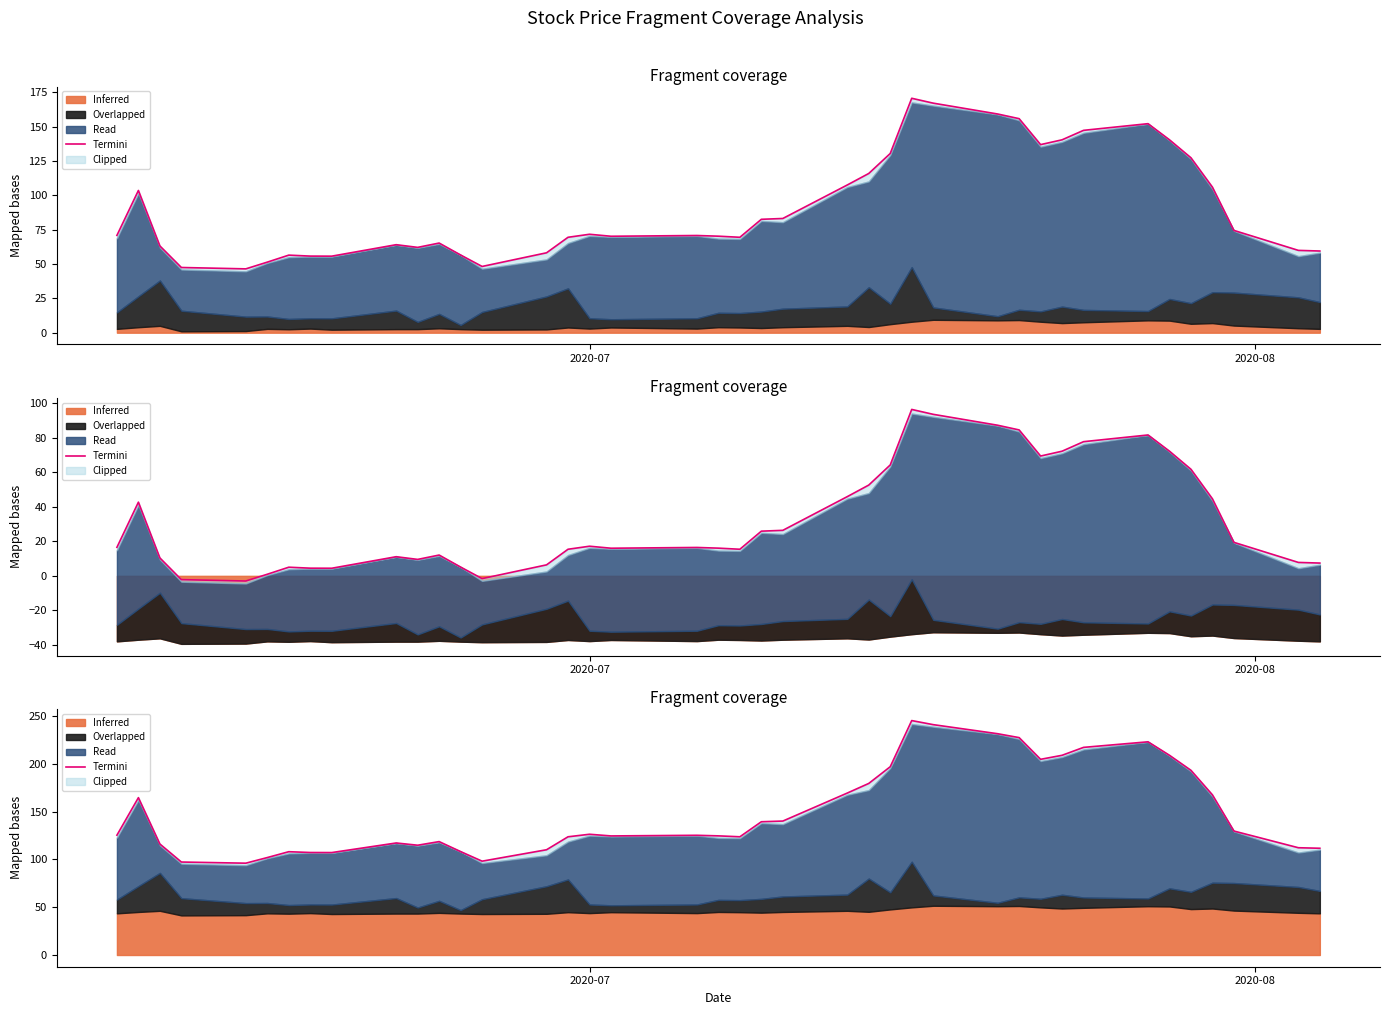

What is the value of the 22nd point from the left?

139.3